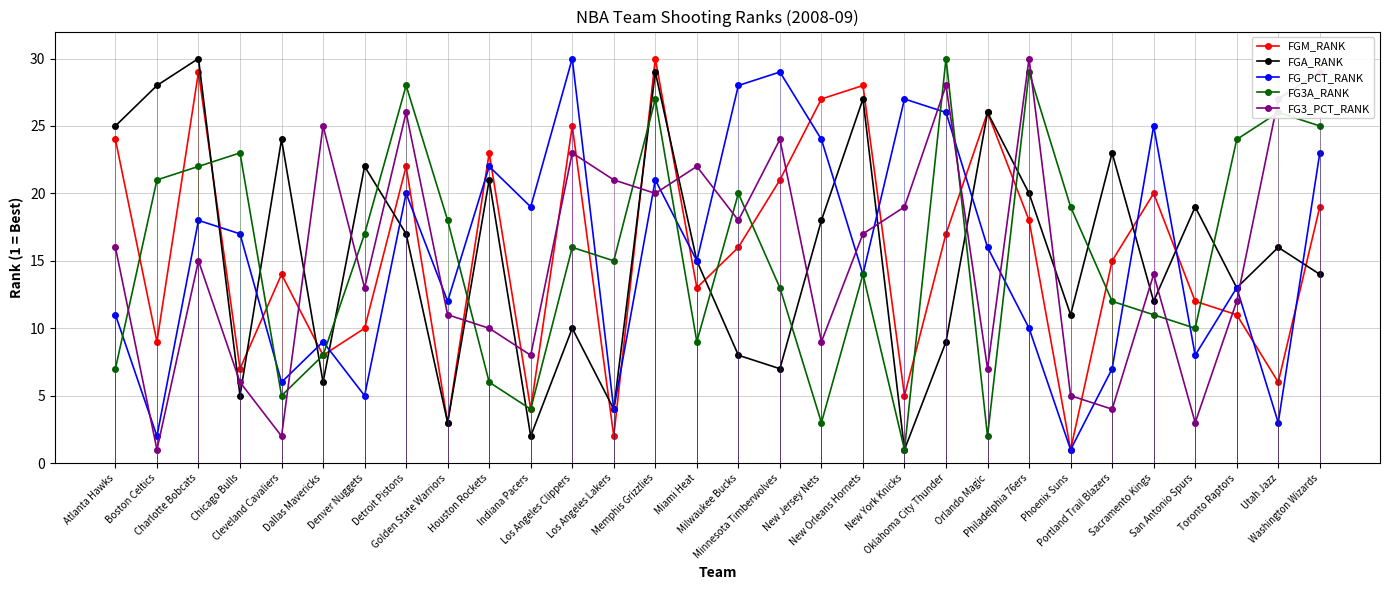

What is the average value of the FG3A_RANK series?

16